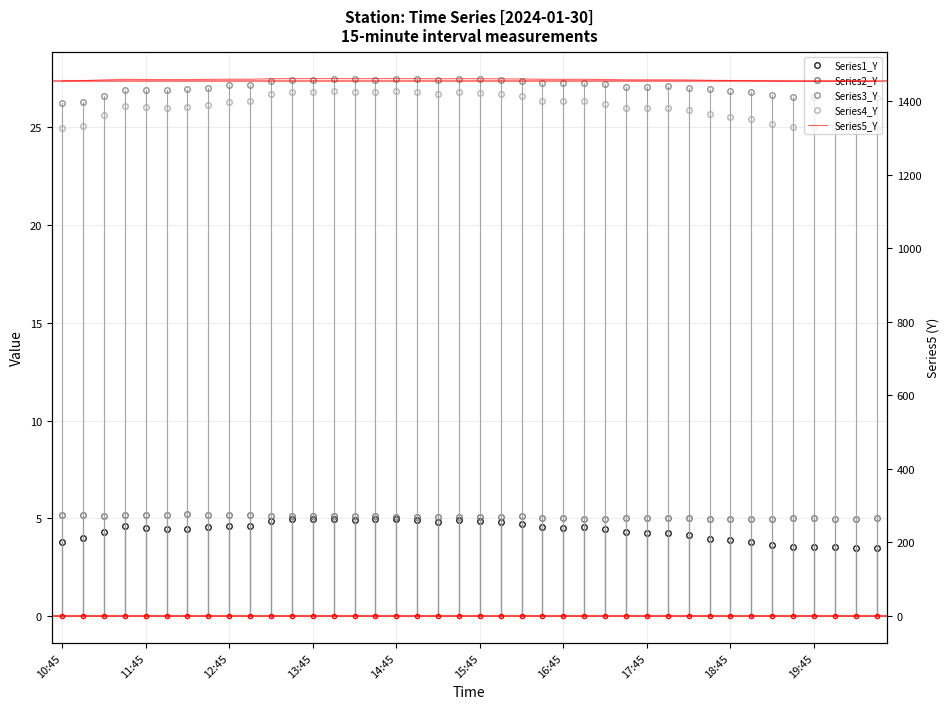

What is the total value across all series at 22?

1523.5